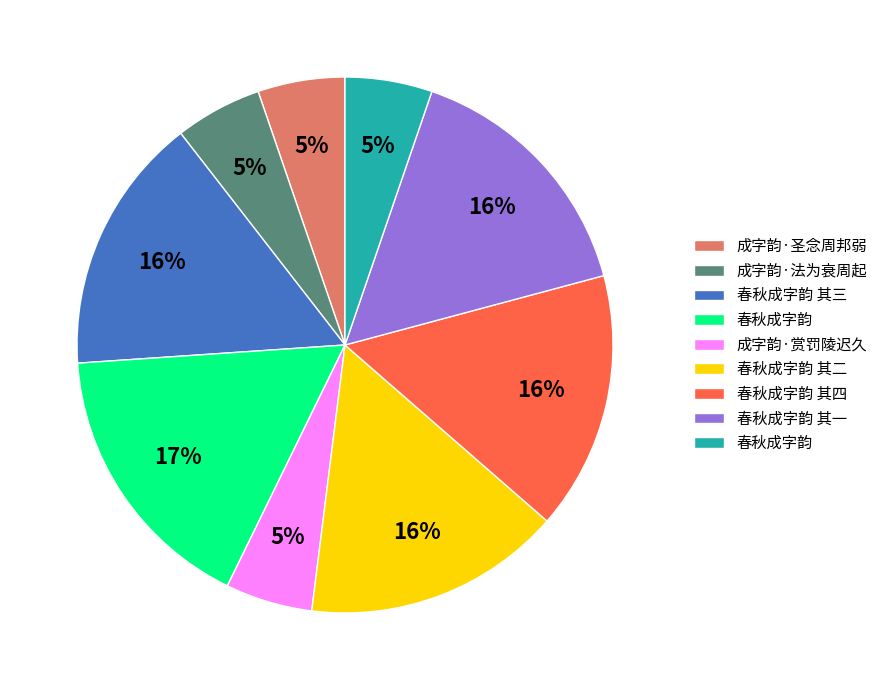

Does any single category account for the majority?

No